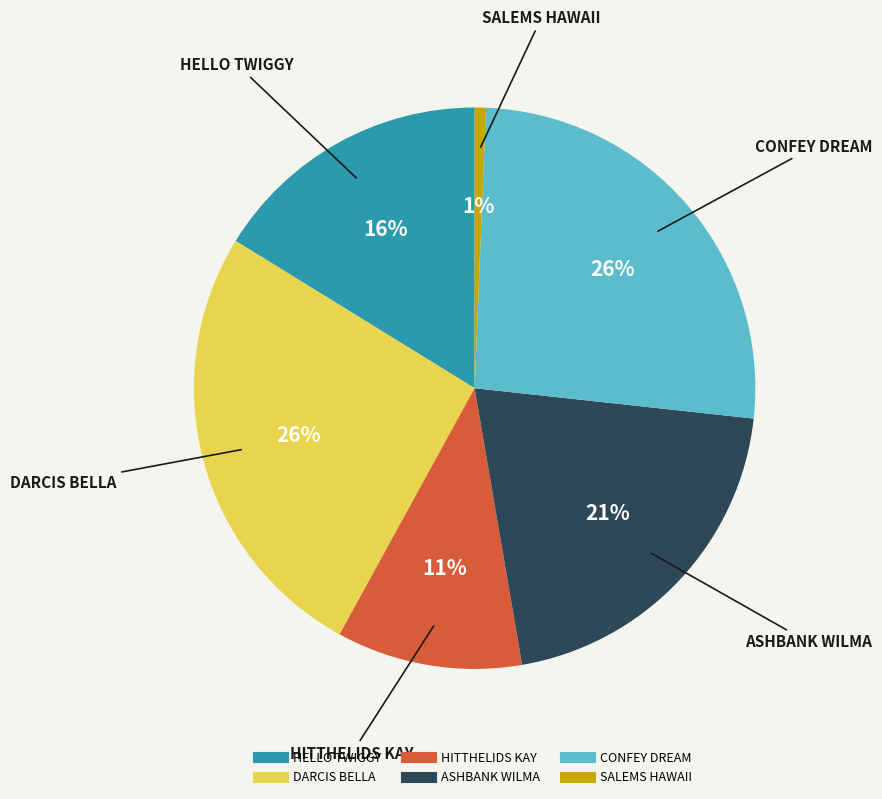

Is it true that HITTHELIDS KAY is 20% of the pie?

False